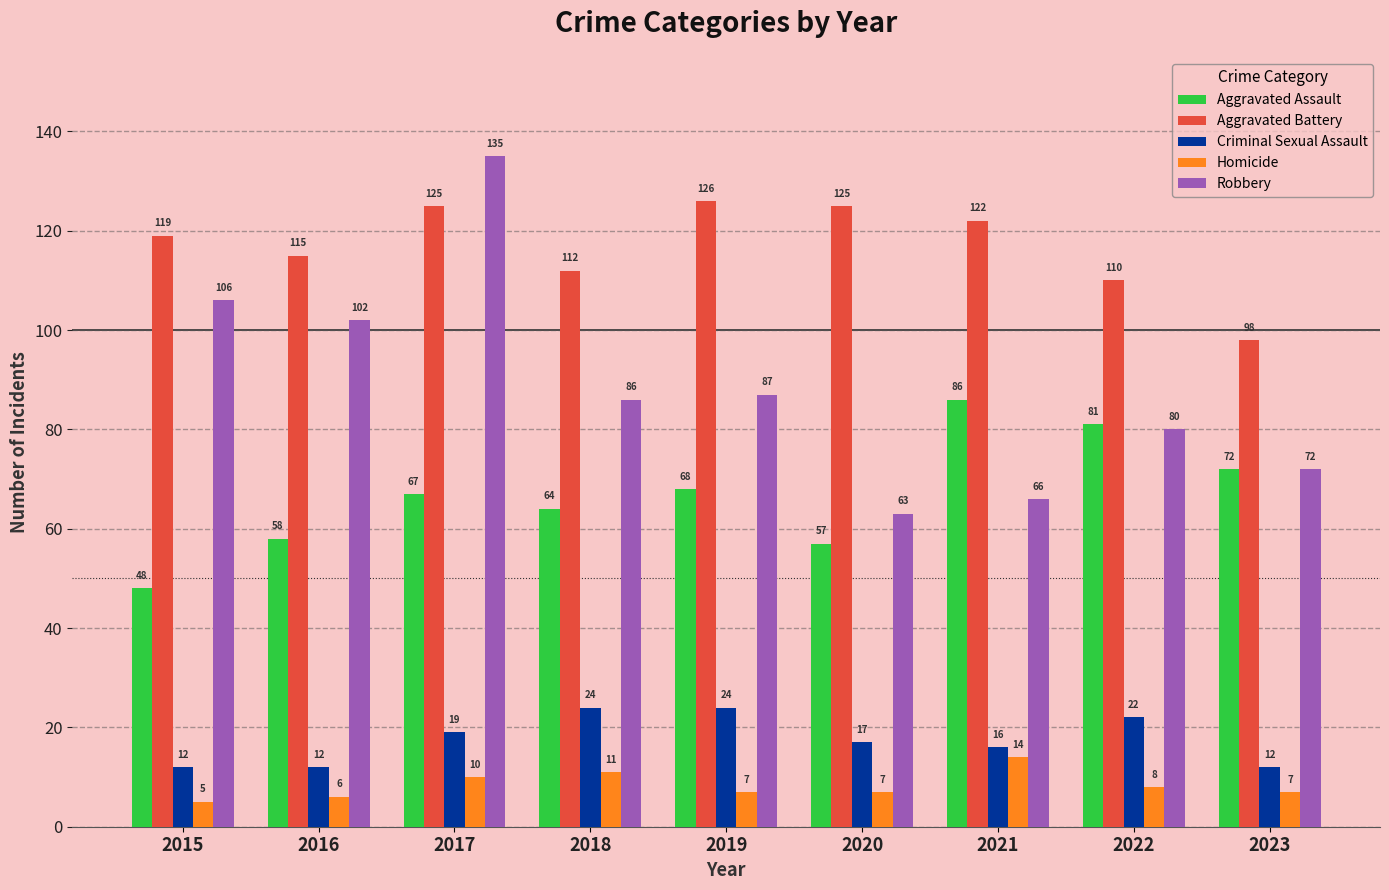

What is the value of the Robbery bar at the 7th from the left?

66